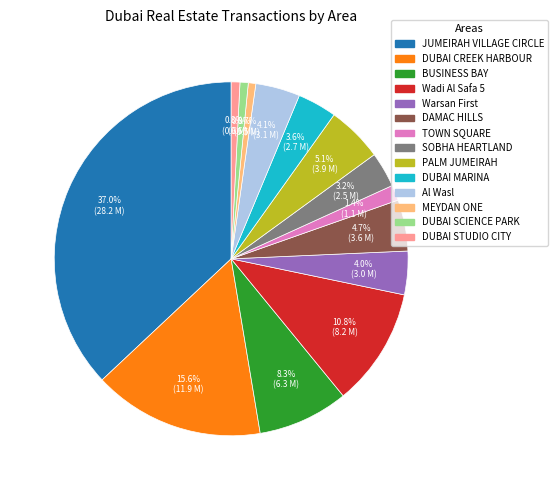

What is the largest slice in the pie chart?

JUMEIRAH VILLAGE CIRCLE